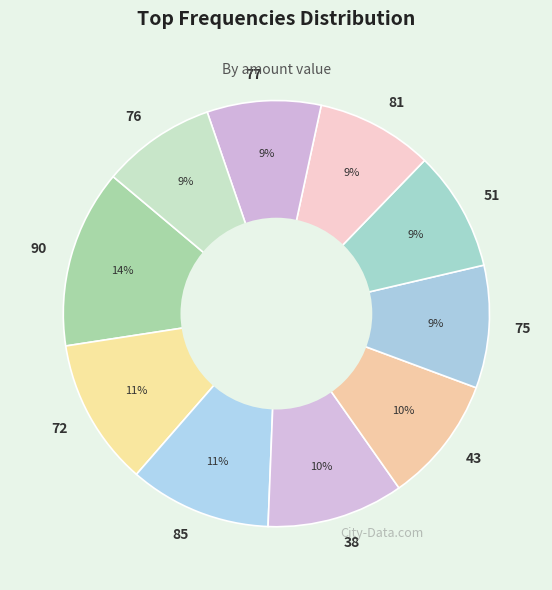

Which slice is the largest?

90